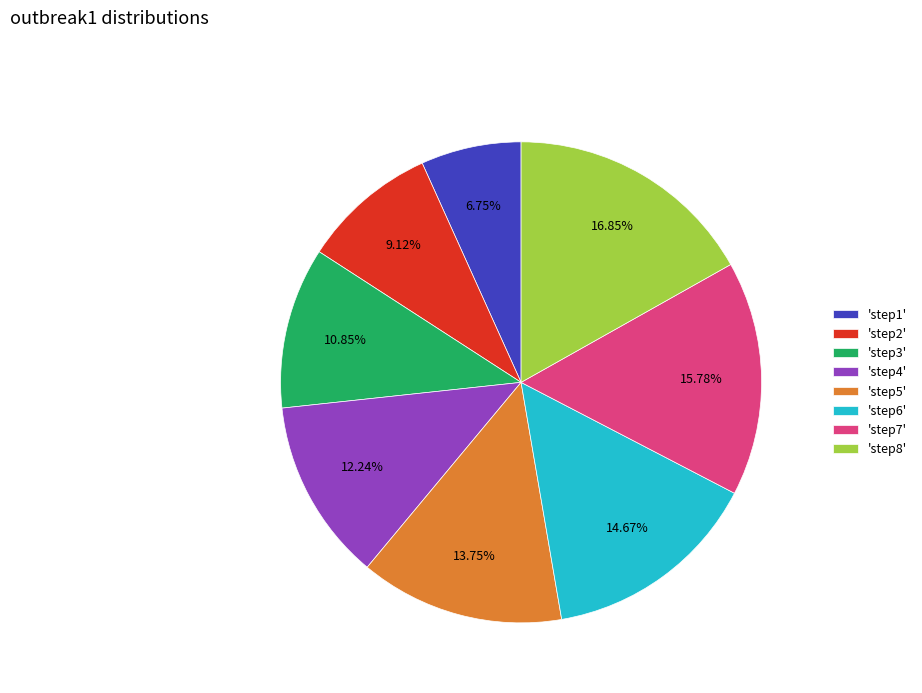

Do 'step4' and 'step1' together represent more than half of the pie?

No